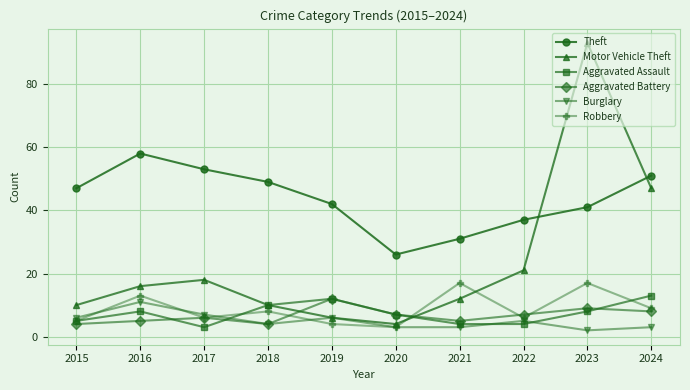

Reading left to right, what are all the values shown in this chart?

Theft: 2015=47	2016=58	2017=53	2018=49	2019=42	2020=26	2021=31	2022=37	2023=41	2024=51
Motor Vehicle Theft: 2015=10	2016=16	2017=18	2018=10	2019=6	2020=4	2021=12	2022=21	2023=93	2024=47
Aggravated Assault: 2015=5	2016=8	2017=3	2018=10	2019=12	2020=7	2021=4	2022=4	2023=8	2024=13
Aggravated Battery: 2015=4	2016=5	2017=6	2018=4	2019=12	2020=7	2021=5	2022=7	2023=9	2024=8
Burglary: 2015=6	2016=11	2017=7	2018=4	2019=6	2020=3	2021=3	2022=5	2023=2	2024=3
Robbery: 2015=5	2016=13	2017=6	2018=8	2019=4	2020=3	2021=17	2022=6	2023=17	2024=9